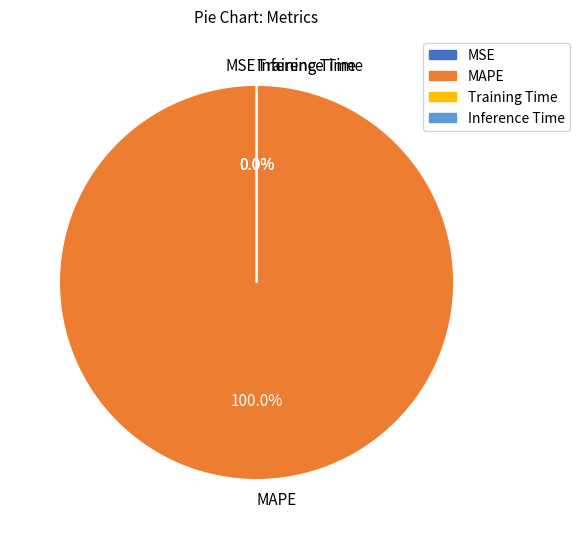

Which category has the biggest portion of the pie?

MAPE